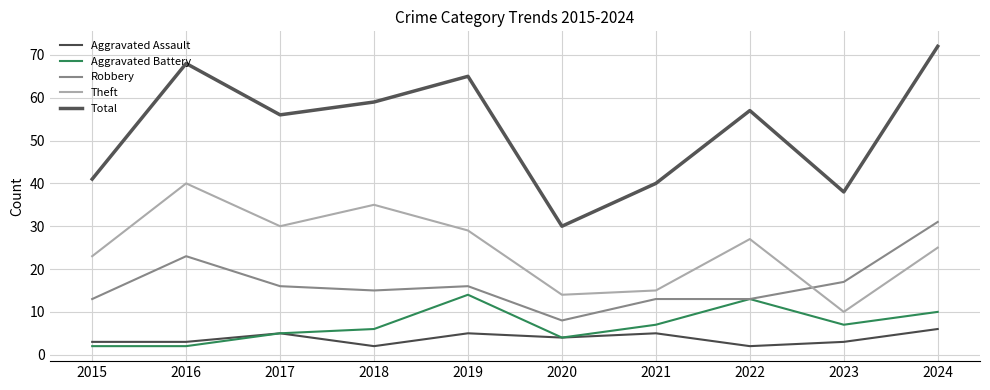

Between 2015 and 2019, which series saw the biggest shift?

Total